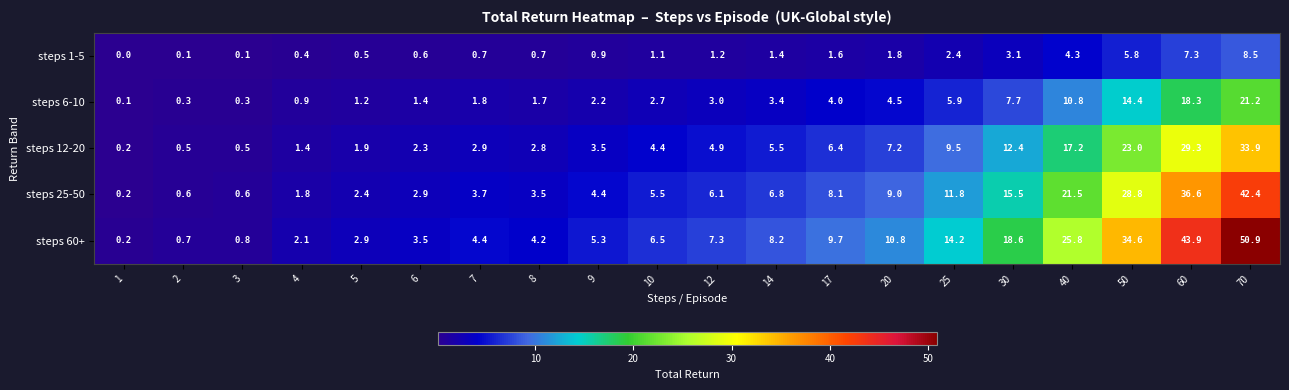

At which label is steps 6-10 closest to 10?

40